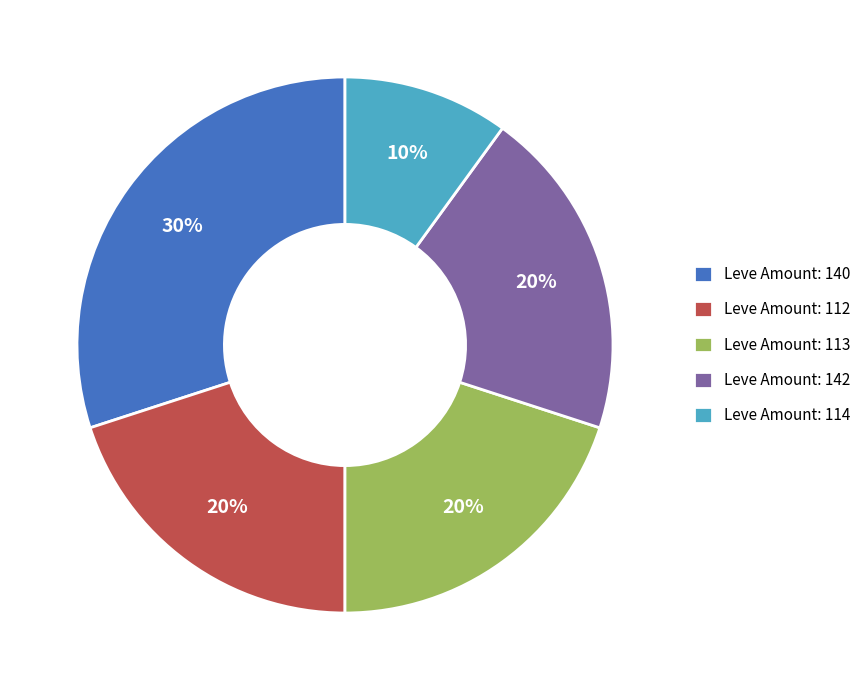

What is the largest slice in the pie chart?

Leve Amount: 140